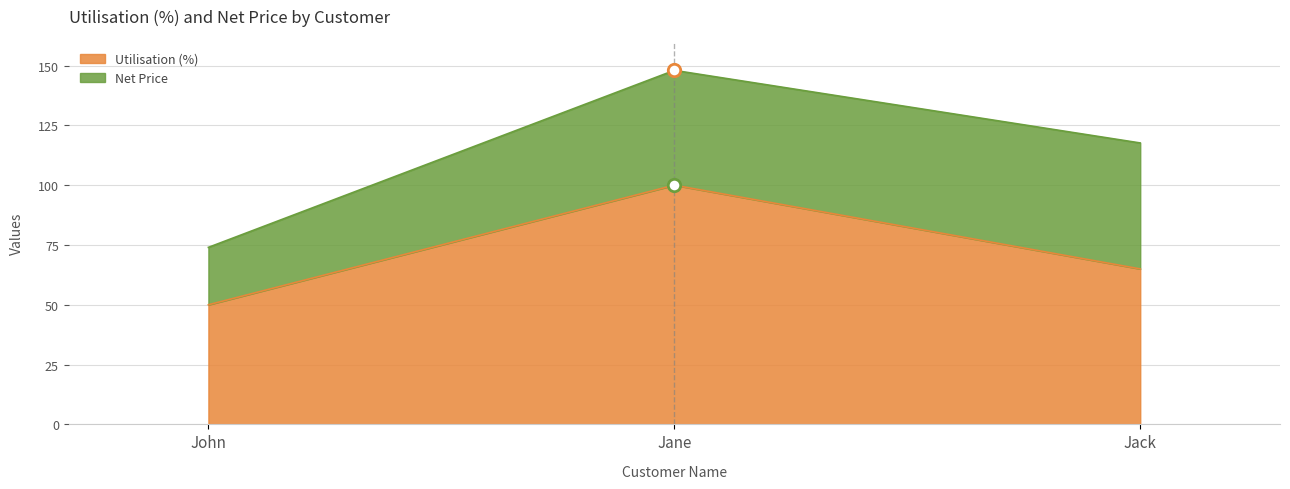

What is the ratio of the value at Jane to the value at John?

2.0